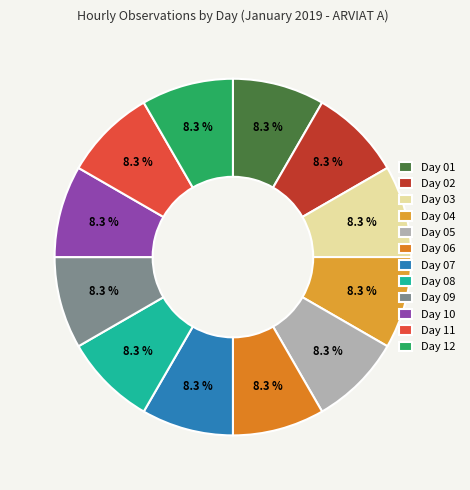

Count the number of slices in the pie.

12